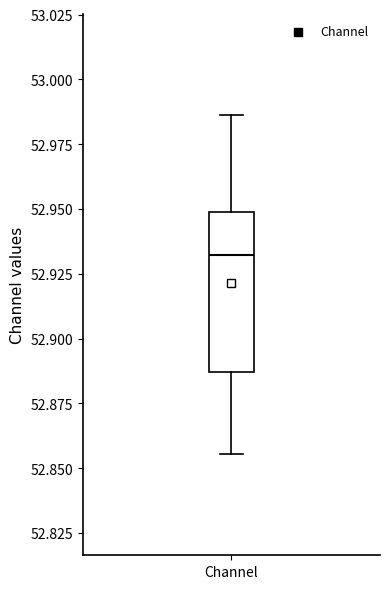

Read this box plot against the y-axis: the position of the median line, the range covered by the box, and the ends of both whiskers. The values are not printed on the chart, so give them approximately, as read against the axis.

median 52.930, box 52.885 to 52.950, whiskers 52.855 to 52.985